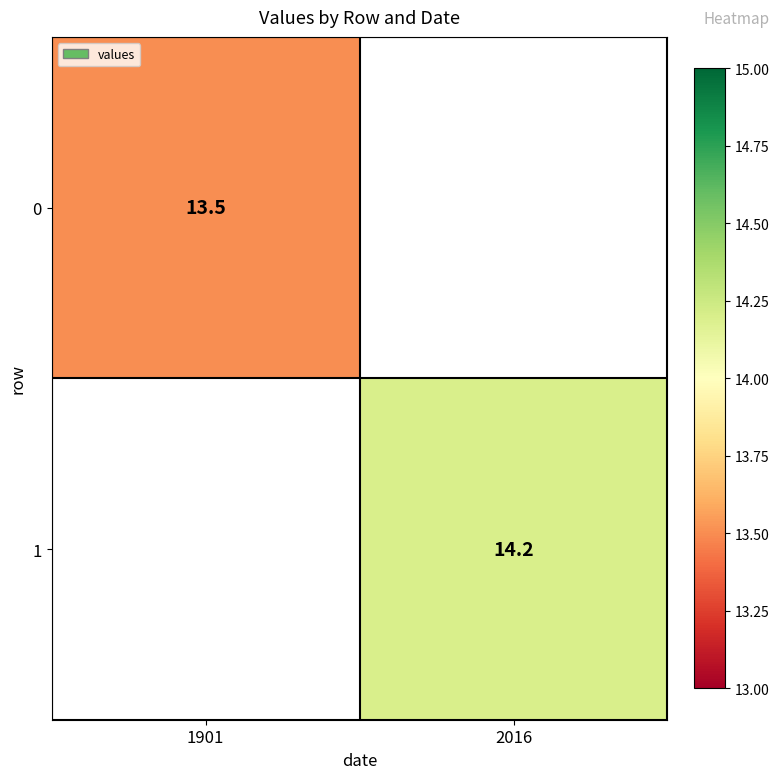

Is it true that 0 equals 21.4 at 1901?

False